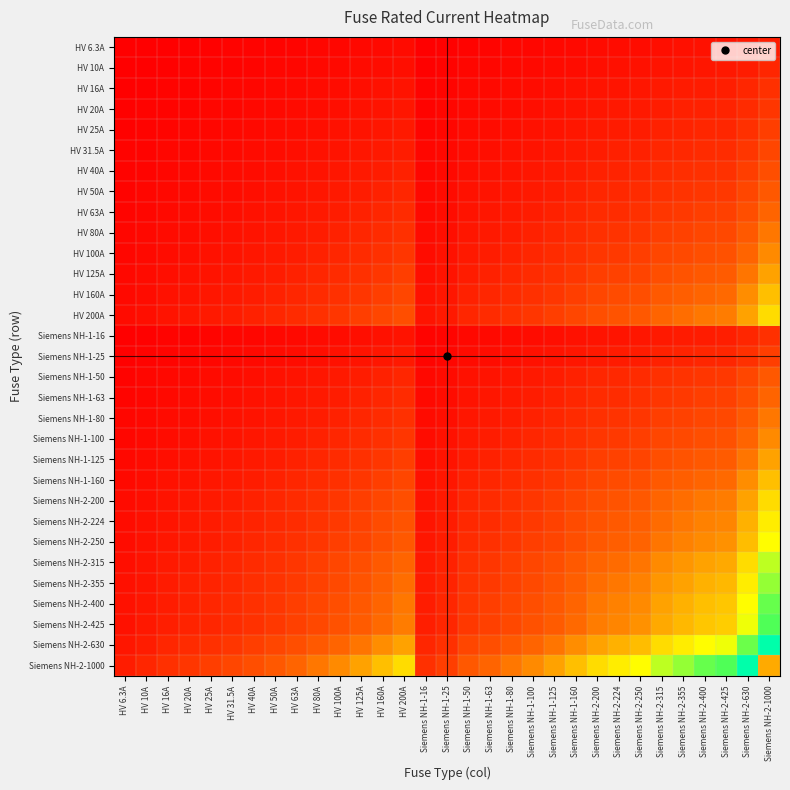

What is the greatest value displayed?

1000.0